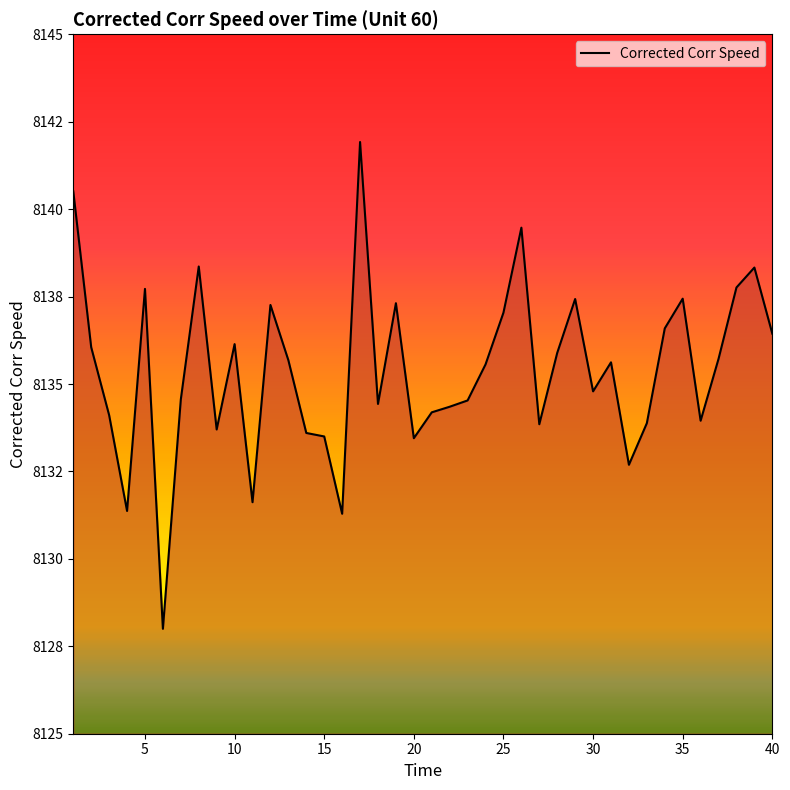

What is the value of the 23rd point from the left?

8134.5